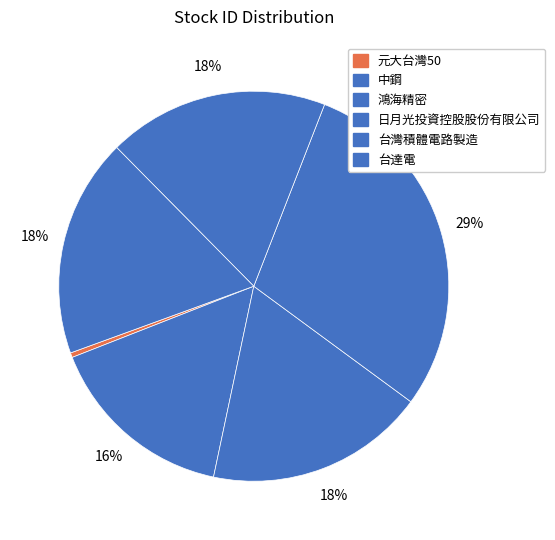

What is the largest slice in the pie chart?

日月光投資控股股份有限公司